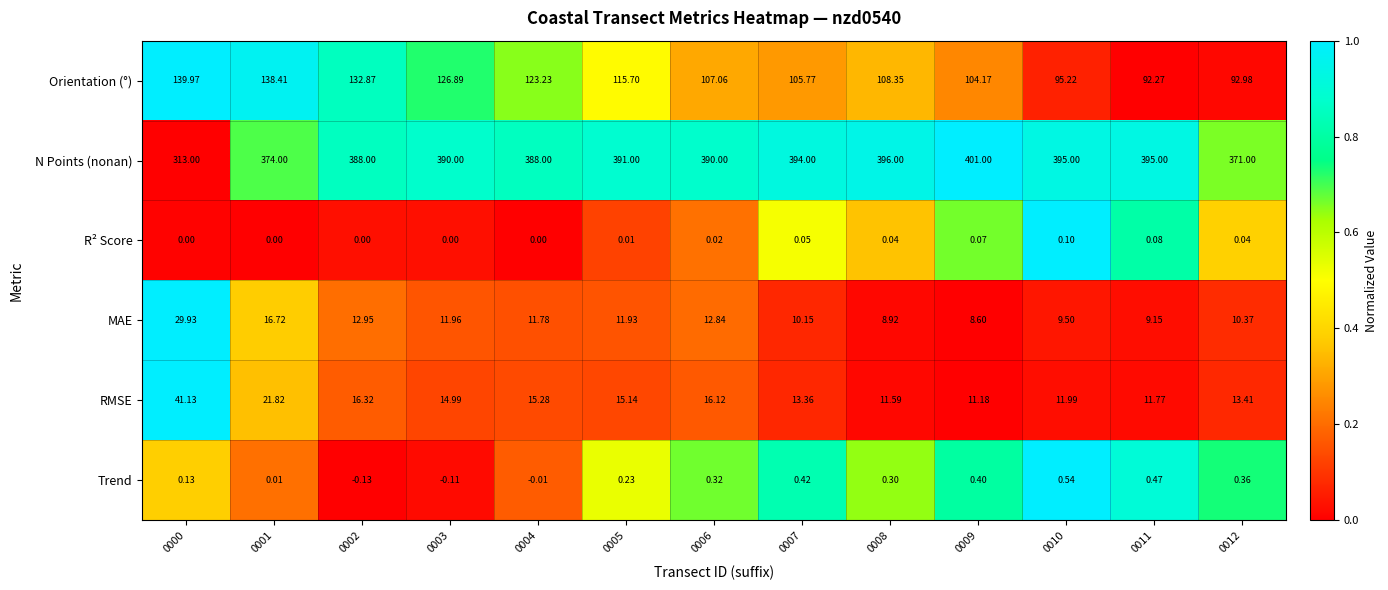

Which series has the largest range (max minus min)?

N Points (nonan)